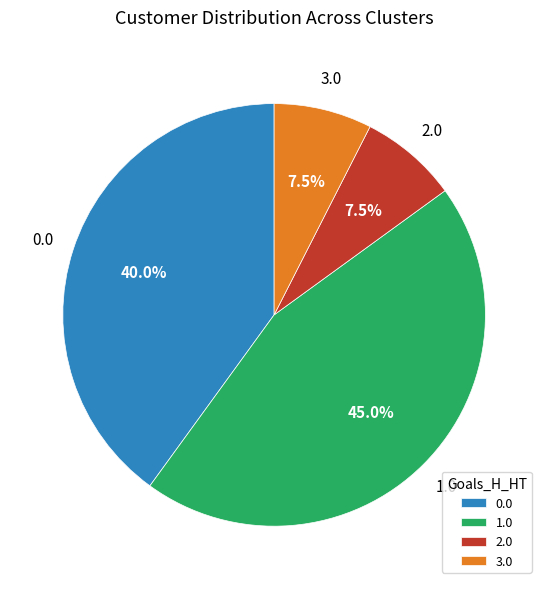

Does any single category account for the majority?

No